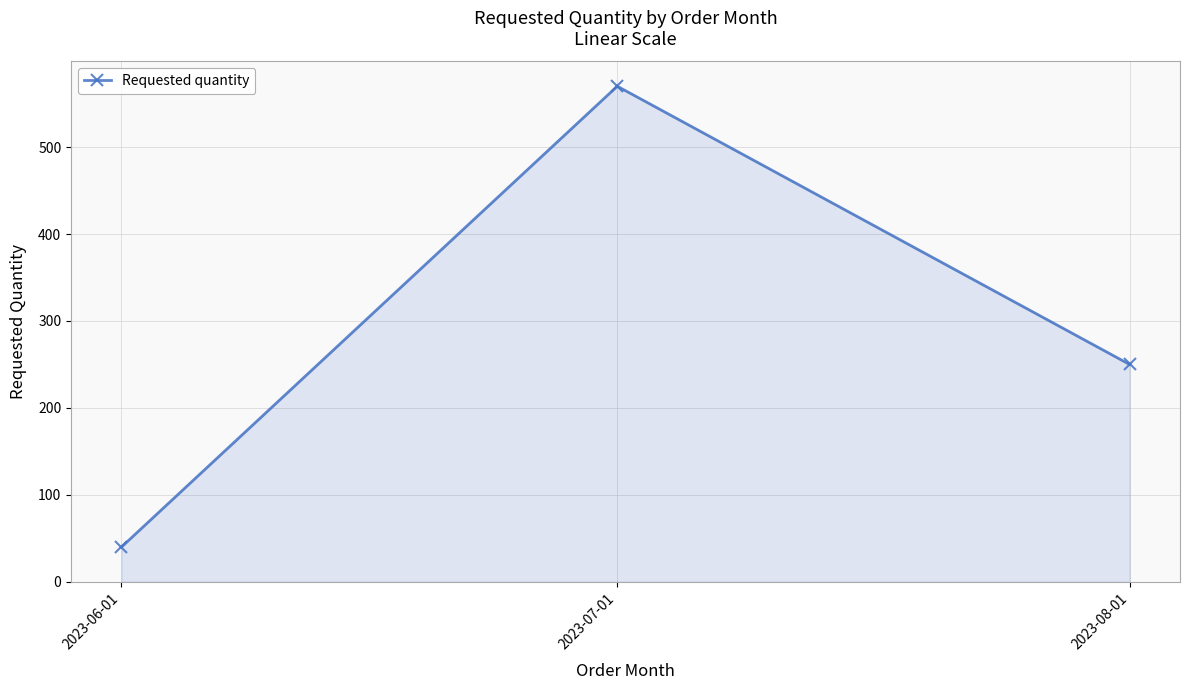

What is the label of the 3rd point from the right?

2023-06-01